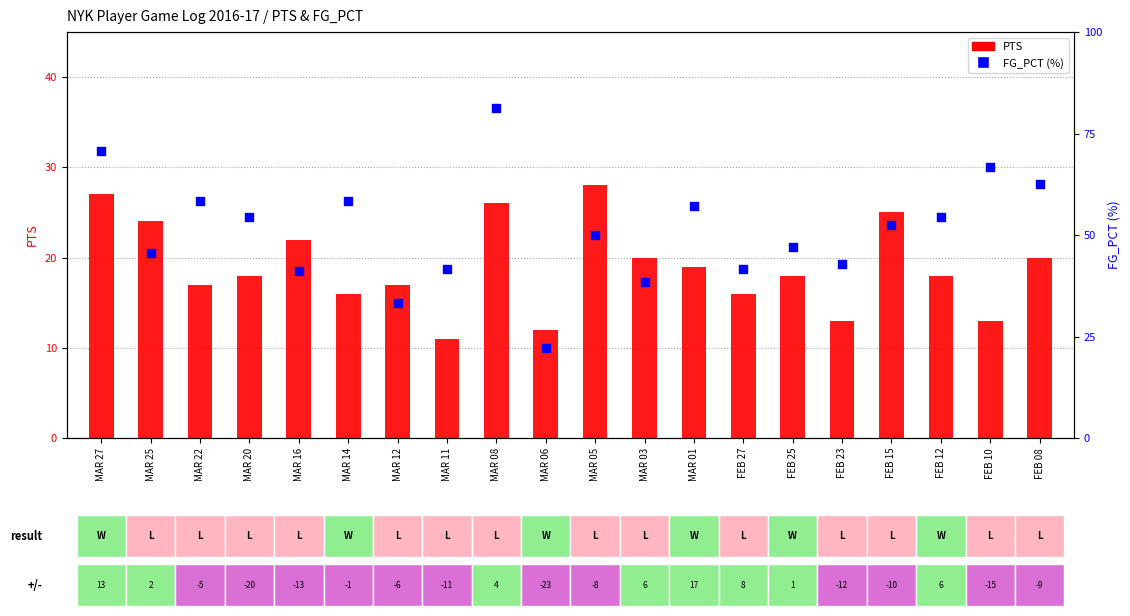

At how many categories does at least one series exceed 76?

1